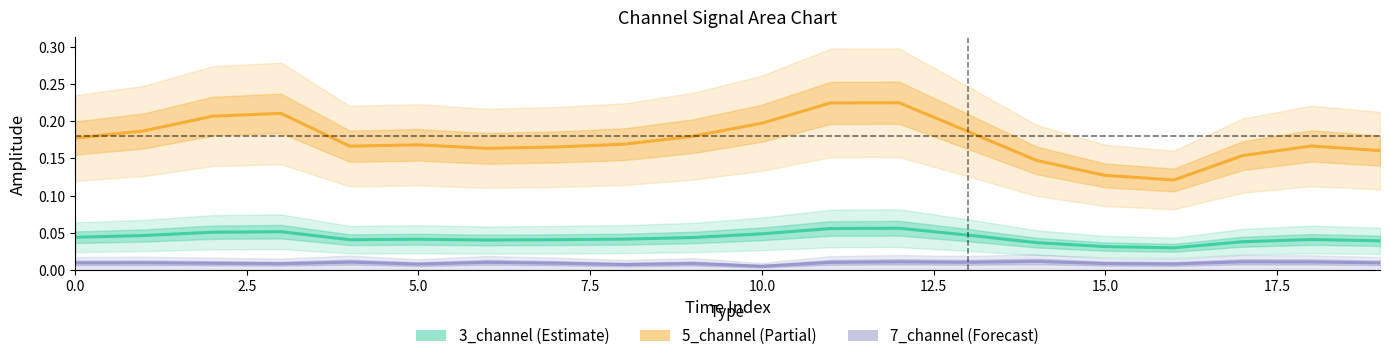

True or false: 3_channel has a value of 0.0 at 14.

True